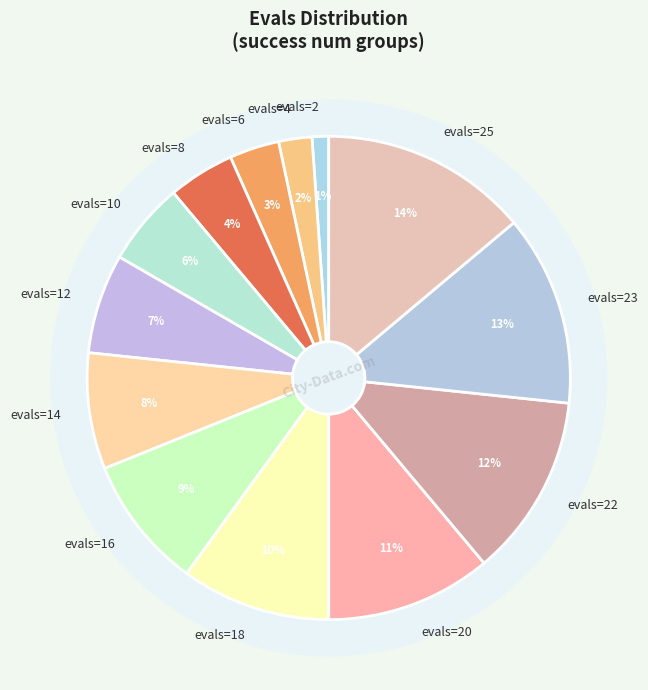

Is there any slice that represents more than half of the pie?

No